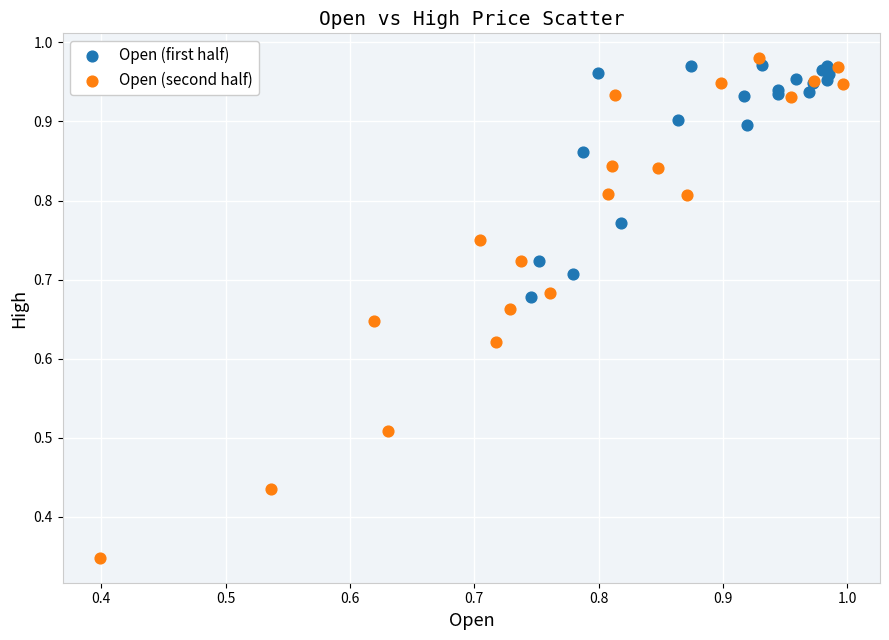

Which series reaches the minimum Y coordinate?

Open (second half)